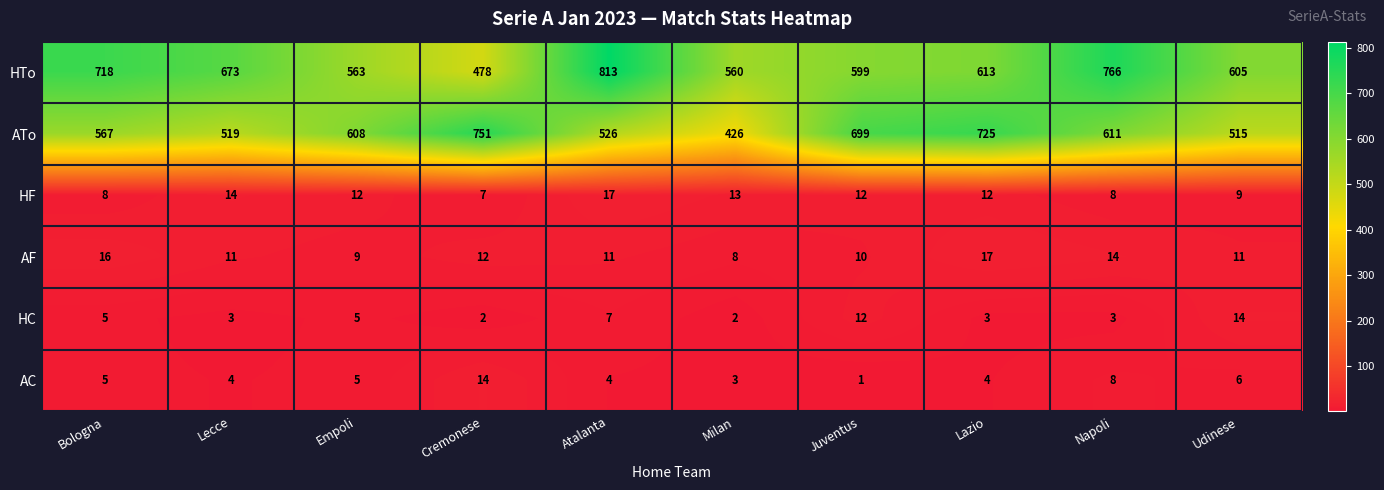

Is the value of AC at Bologna greater than the value of HC at Udinese?

No